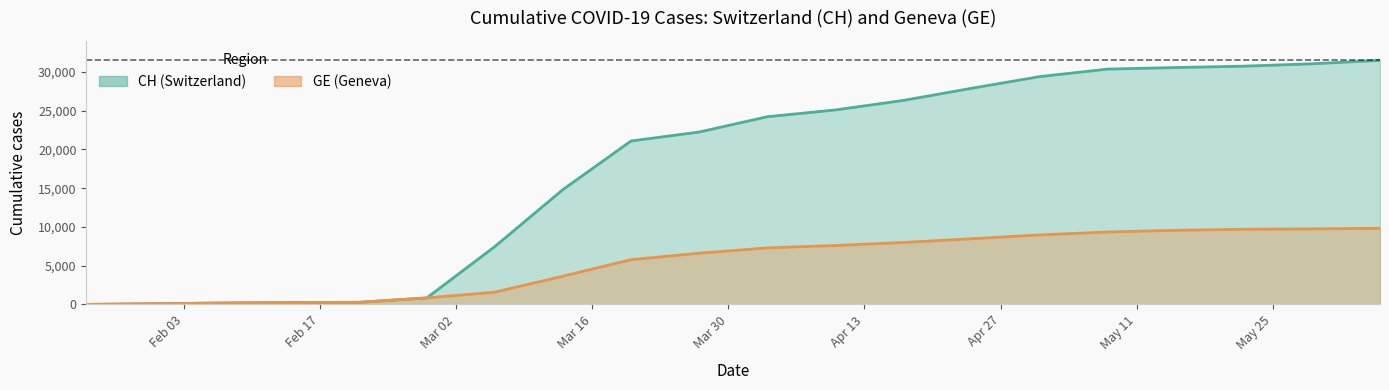

Which series has the largest total across all categories?

CH